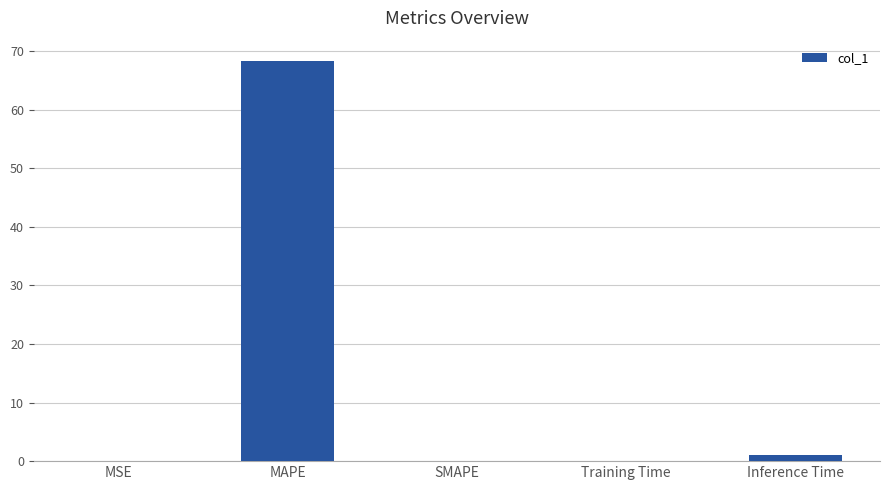

Is it true that the value at SMAPE is 0.0?

True